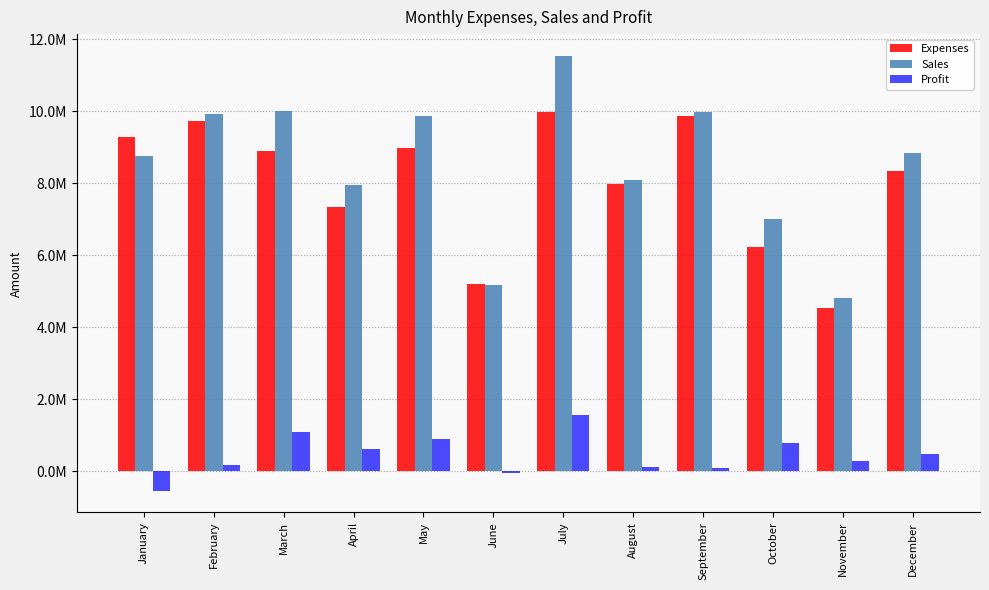

Is it true that Sales equals 10000000 at March?

True